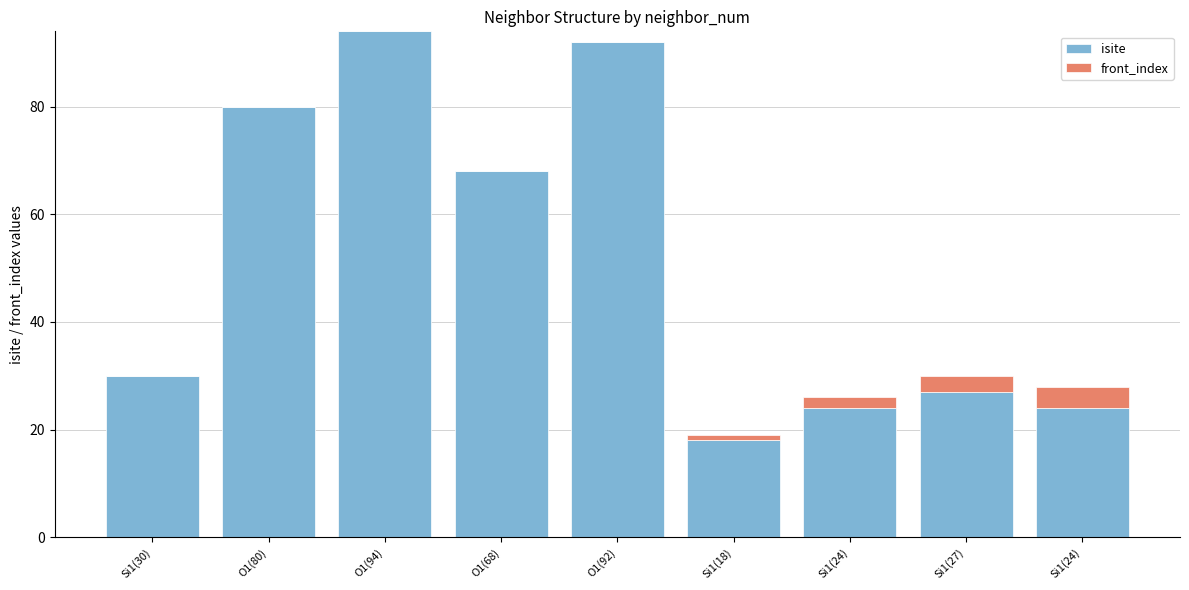

How many data points does each series have?

9